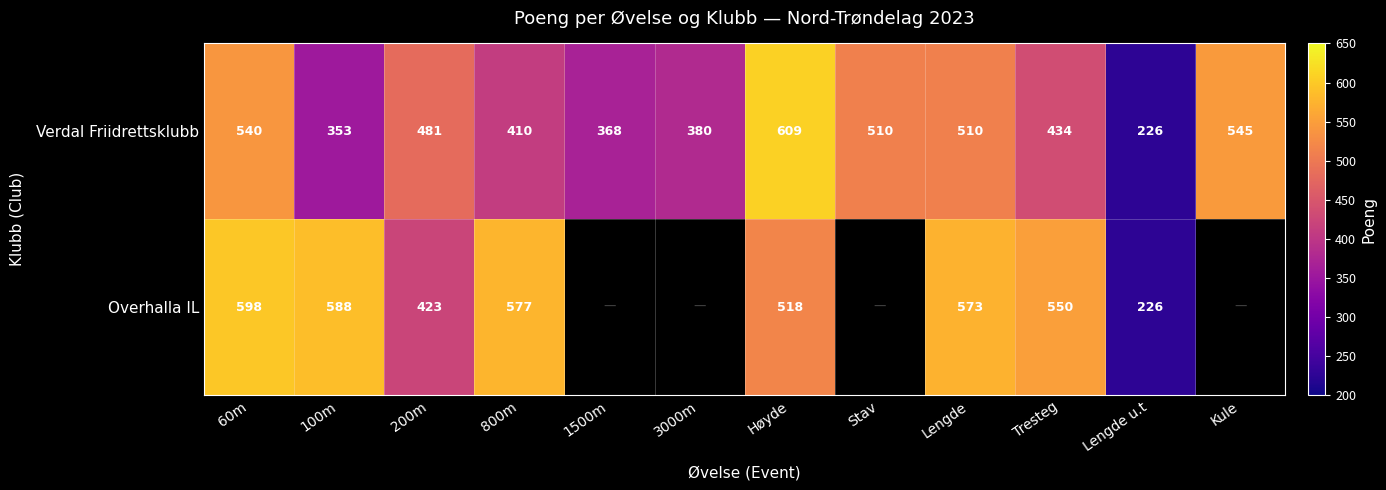

The value of Verdal Friidrettsklubb at Kule is 764.9. True or false?

False